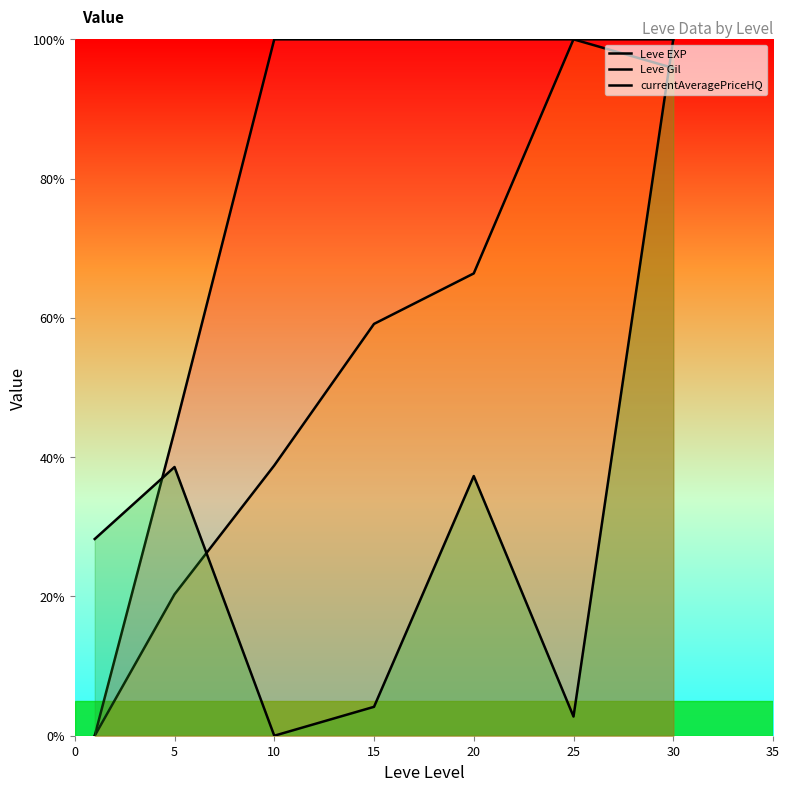

The Leve Gil series shows 38.8 at 10. True or false?

True